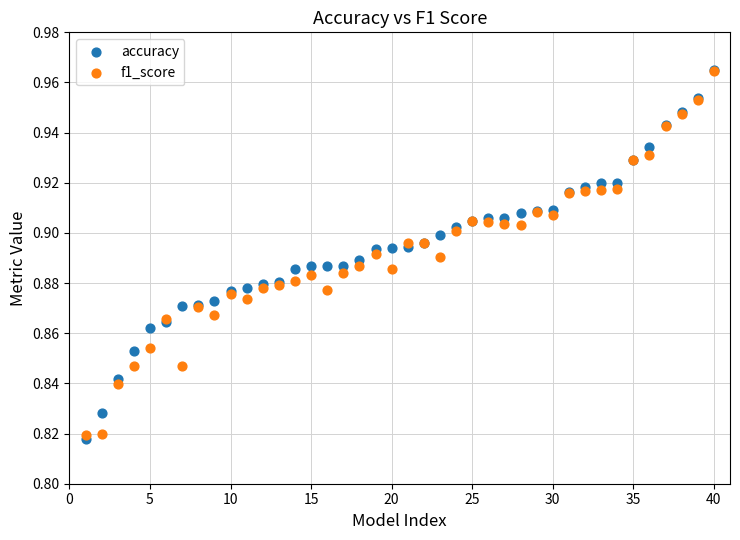

What are all the series names shown in the legend?

accuracy, f1_score